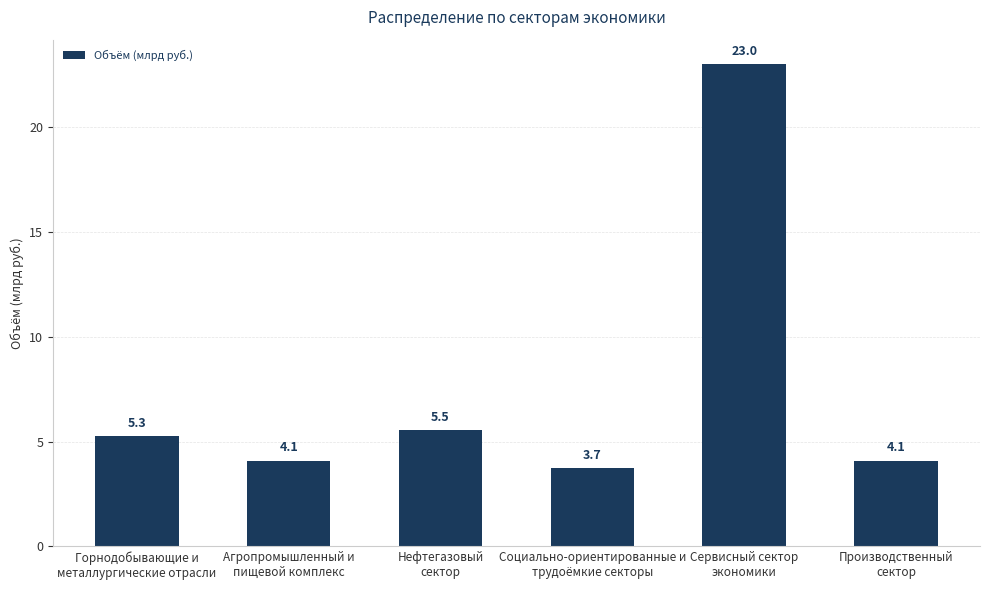

At which label does the data first exceed 5?

Горнодобывающие и
металлургические отрасли